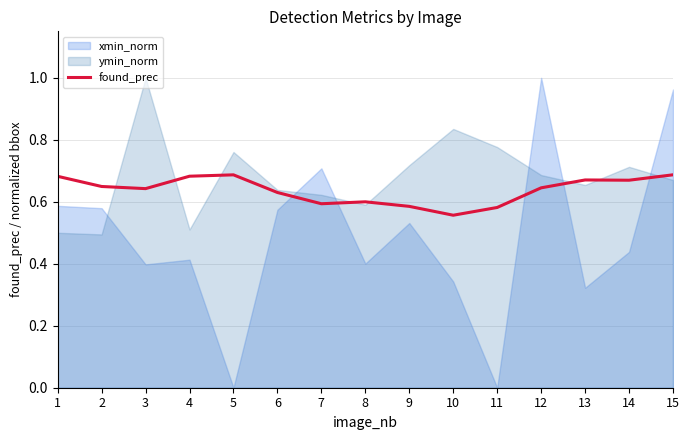

How many lines are shown in the chart?

1